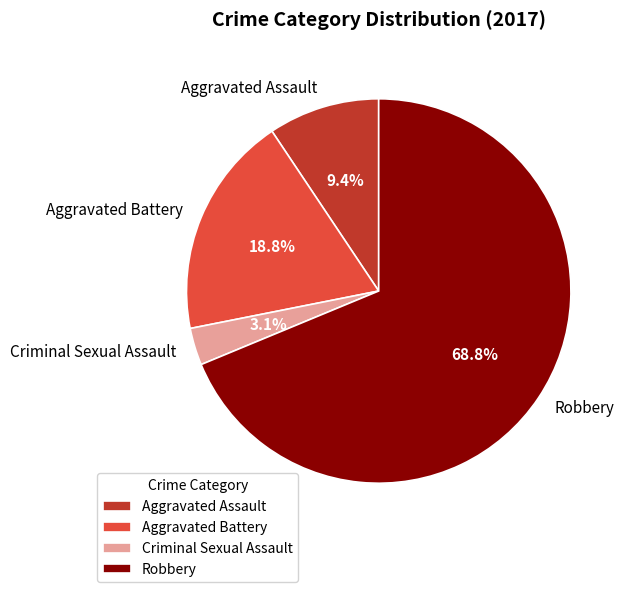

To the nearest percent, what is the difference between the Aggravated Battery and Robbery slice percentages?

50%